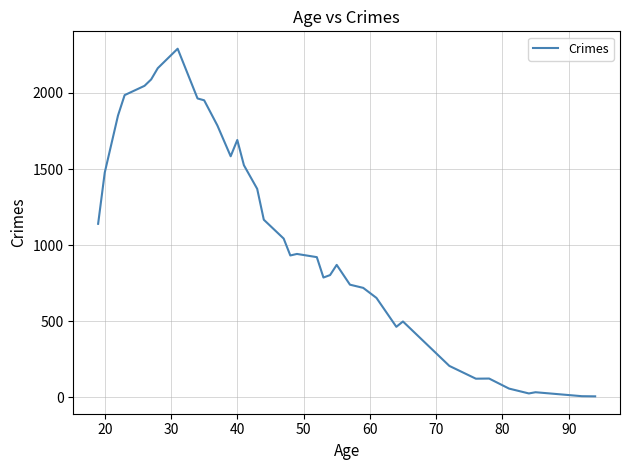

What is the maximum value shown in the chart?

2291